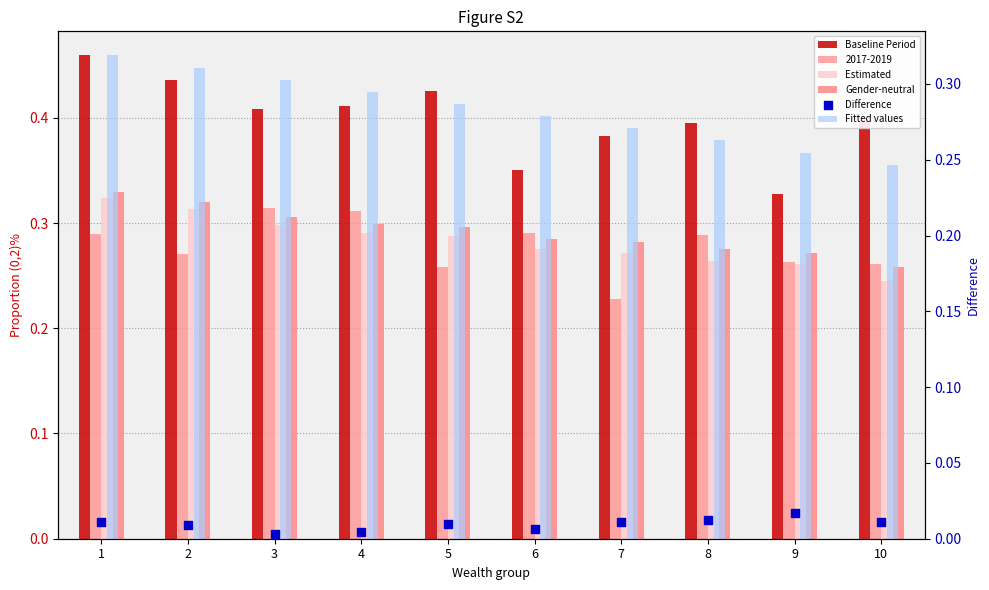

Is the value of Gender-neutral at 2 greater than the value of Estimated at 8?

Yes